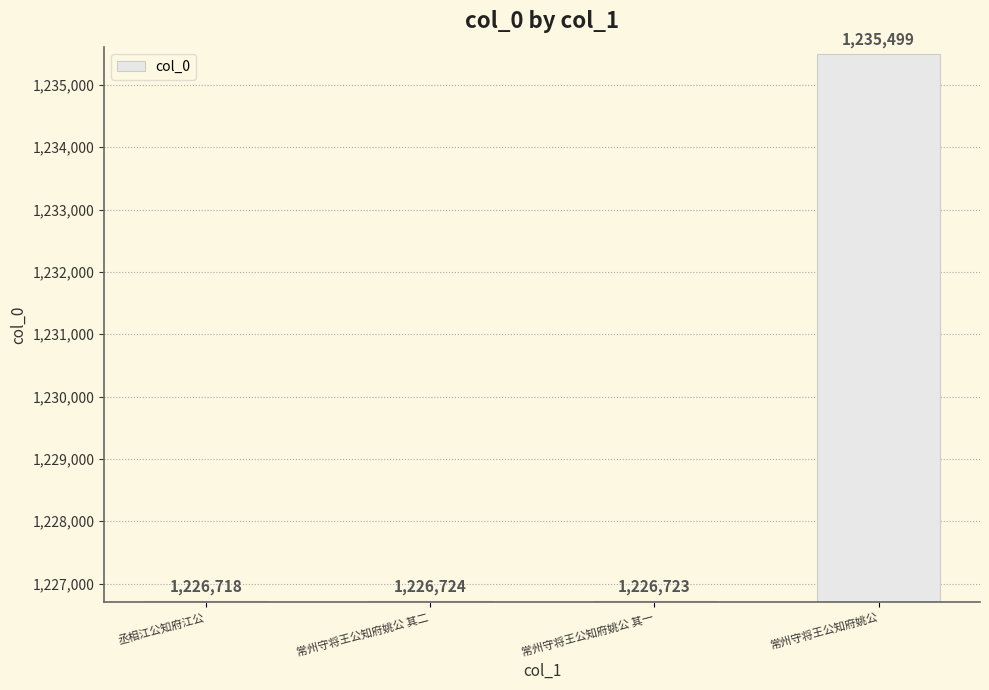

Are the bars horizontal?

No